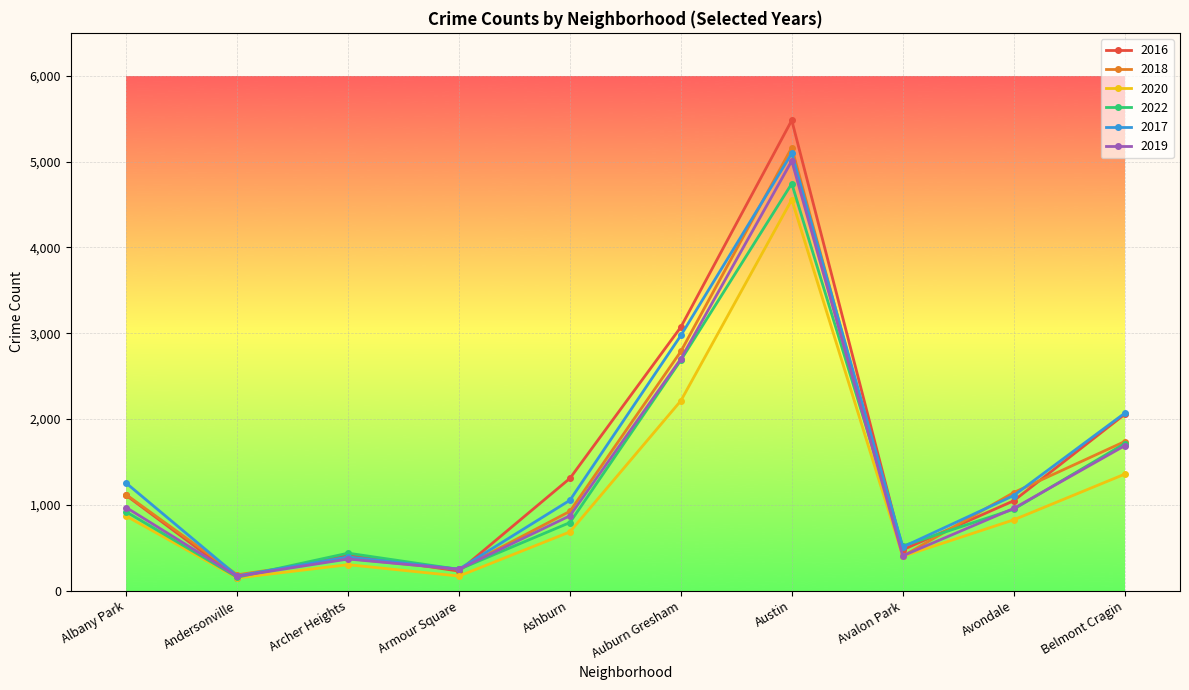

At which label is 2020 closest to 2351?

Auburn Gresham